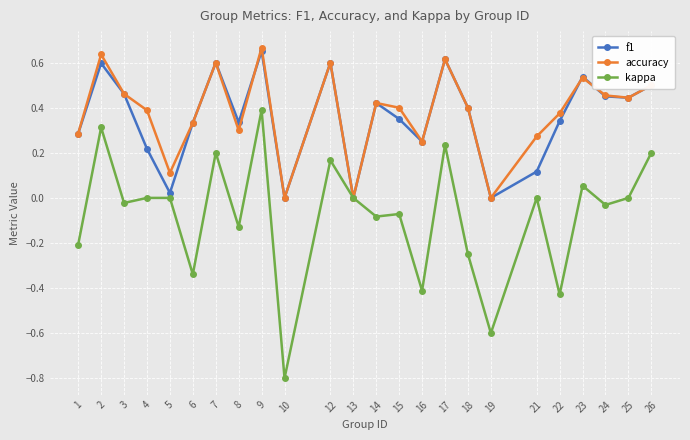

True or false: accuracy has a value of 0.2 at 18.

False